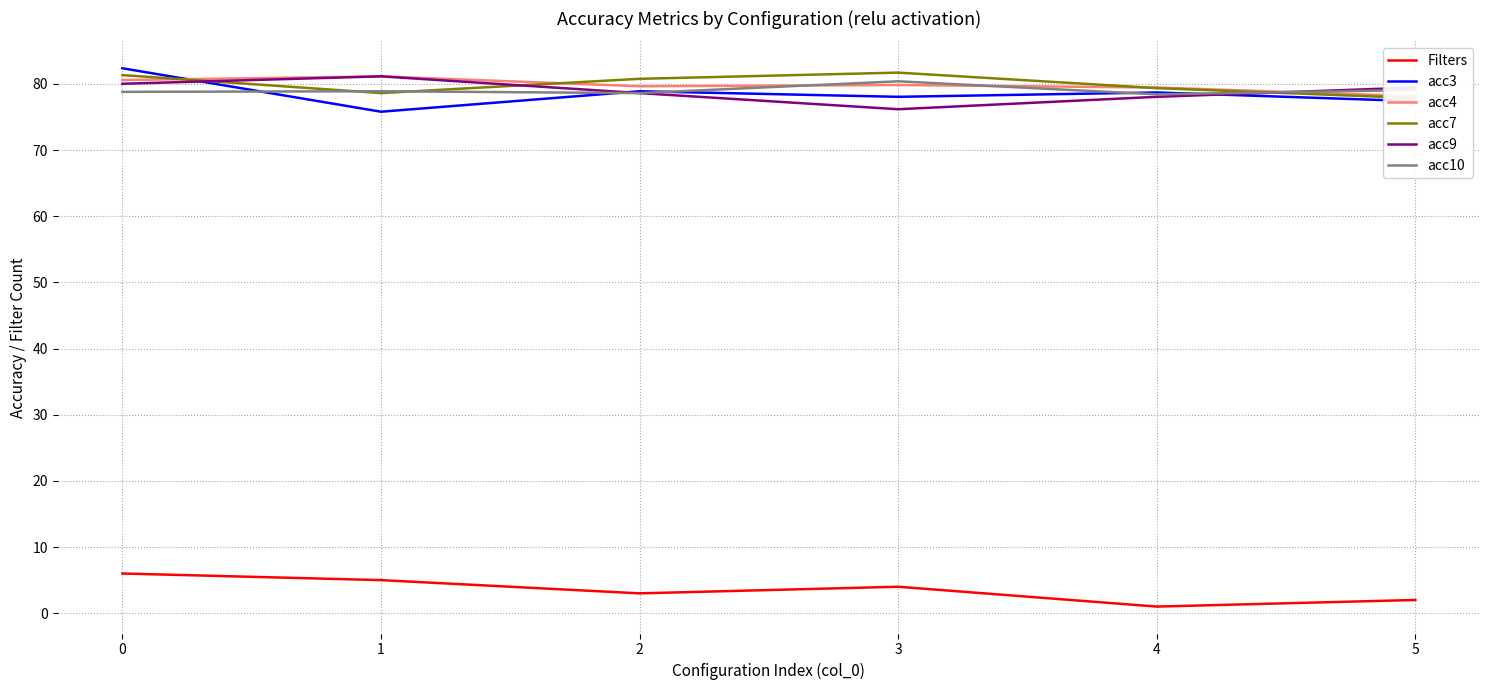

What is the difference between the maximum and second lowest values in the acc9 series?

3.1